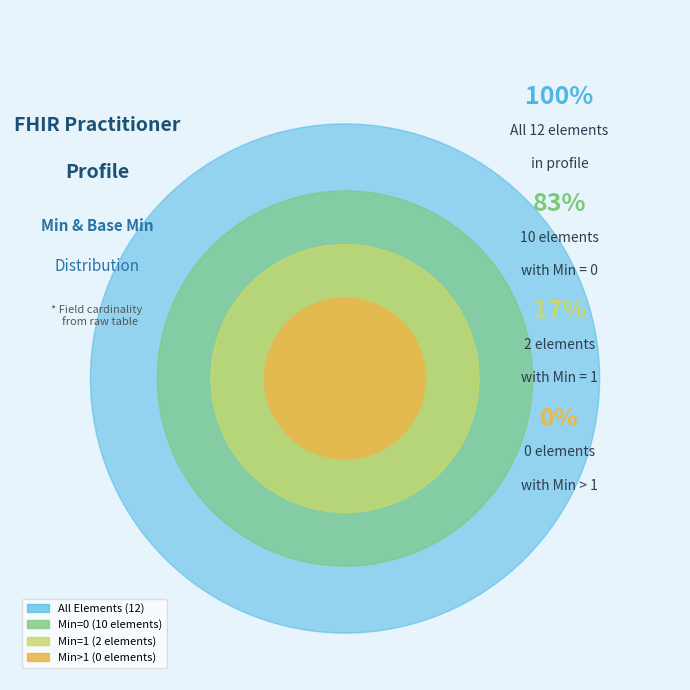

How much of the chart is everything except 0?

100.0%